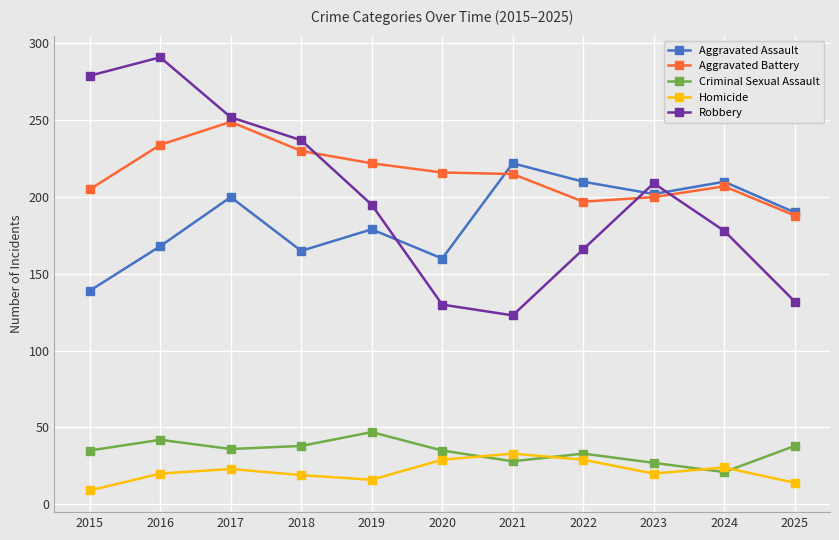

Which category has the lowest value in the Homicide series?

2015